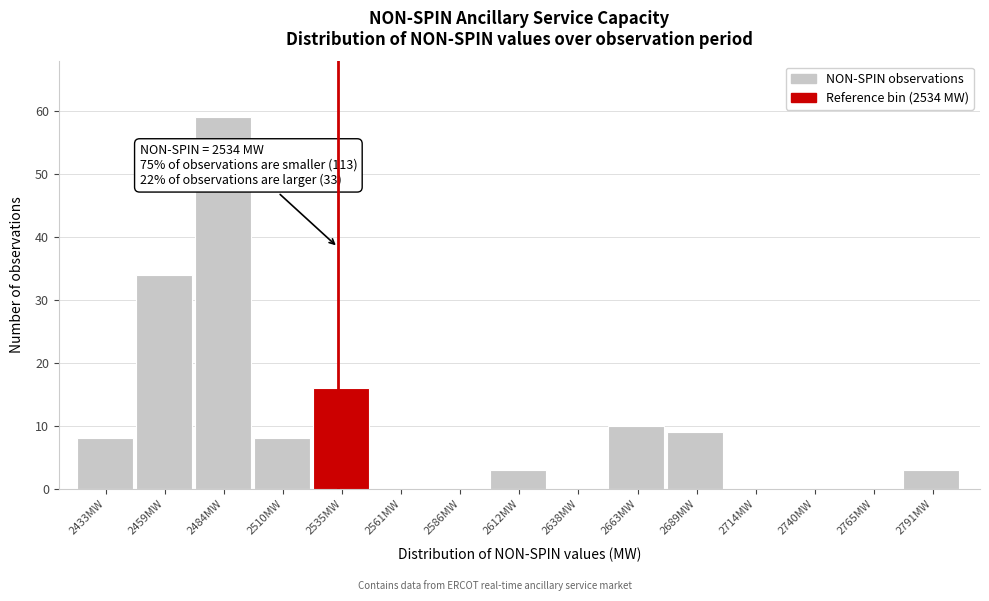

Over which range of the x-axis is the bar tallest?

2470 to 2500